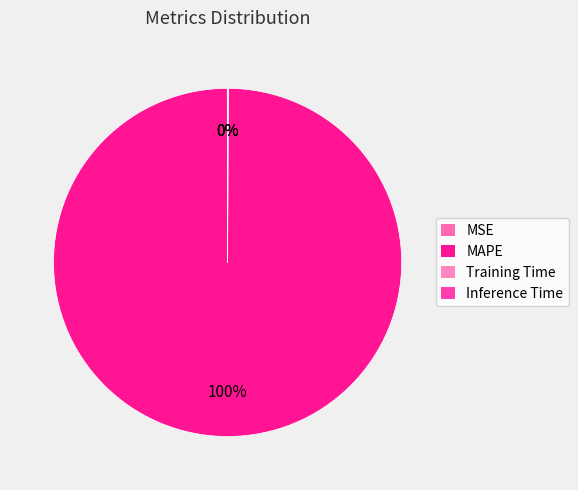

To the nearest percent, what is the difference between the Inference Time and MAPE slice percentages?

100%